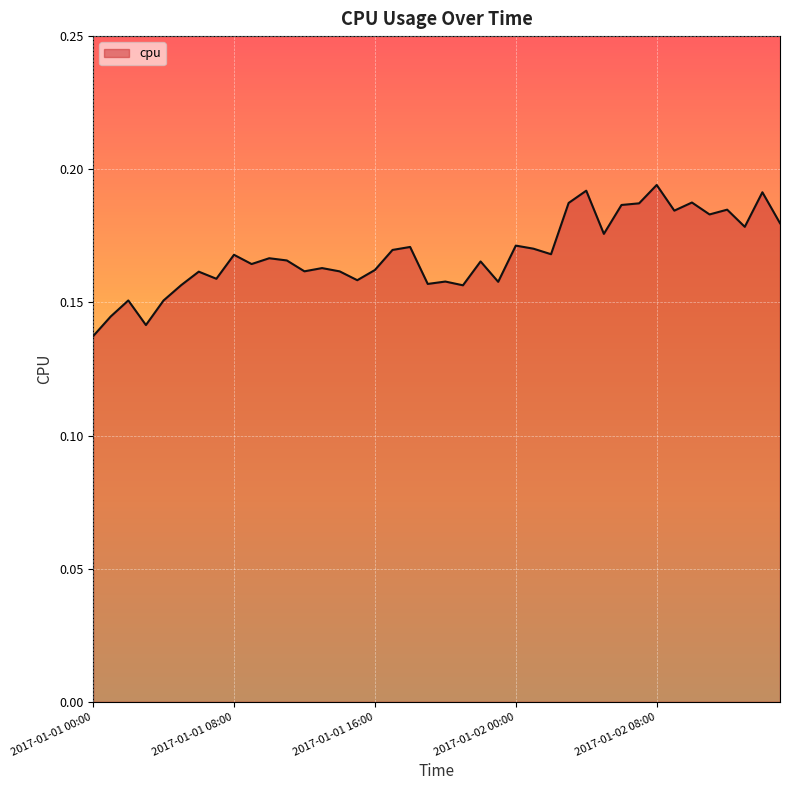

Does the chart have visible grid lines?

Yes